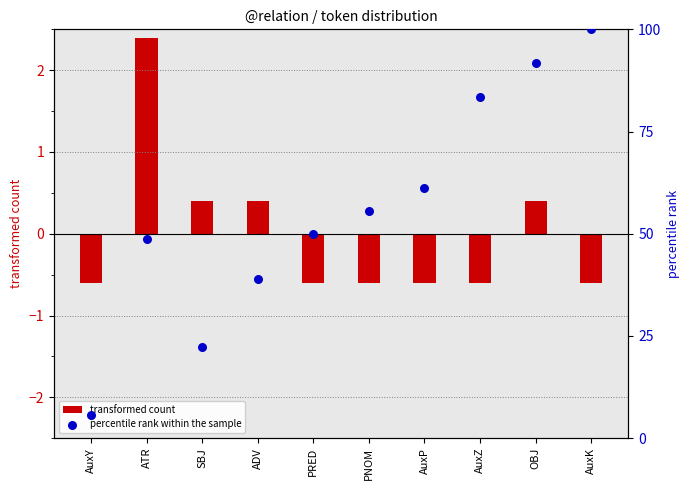

Which series has the widest spread of Y values?

percentile rank within the sample